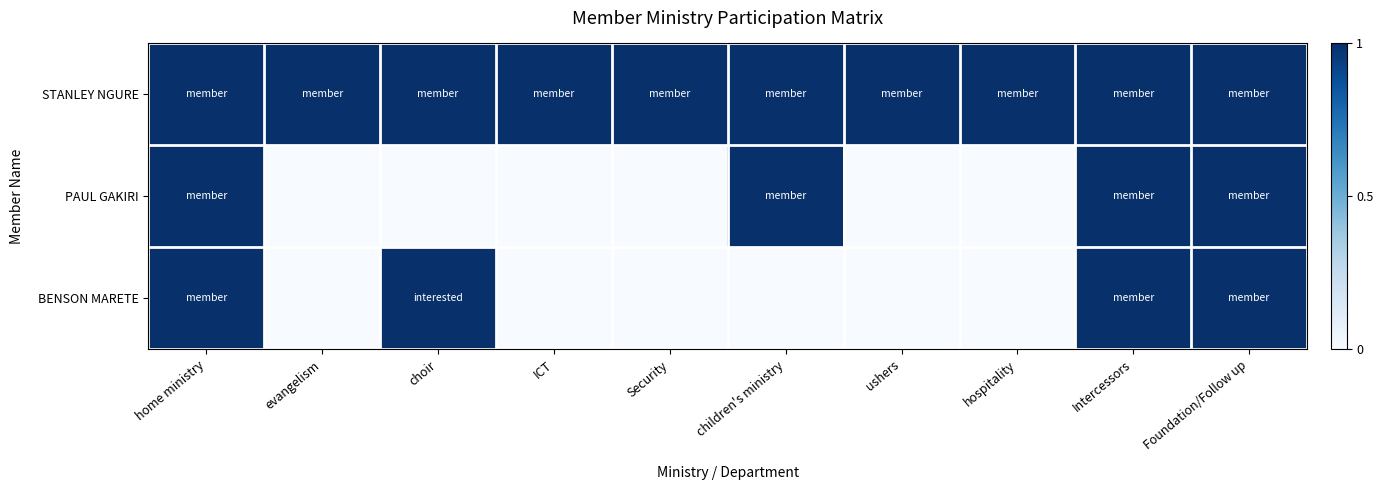

At which category is the sum across all series the highest?

home ministry